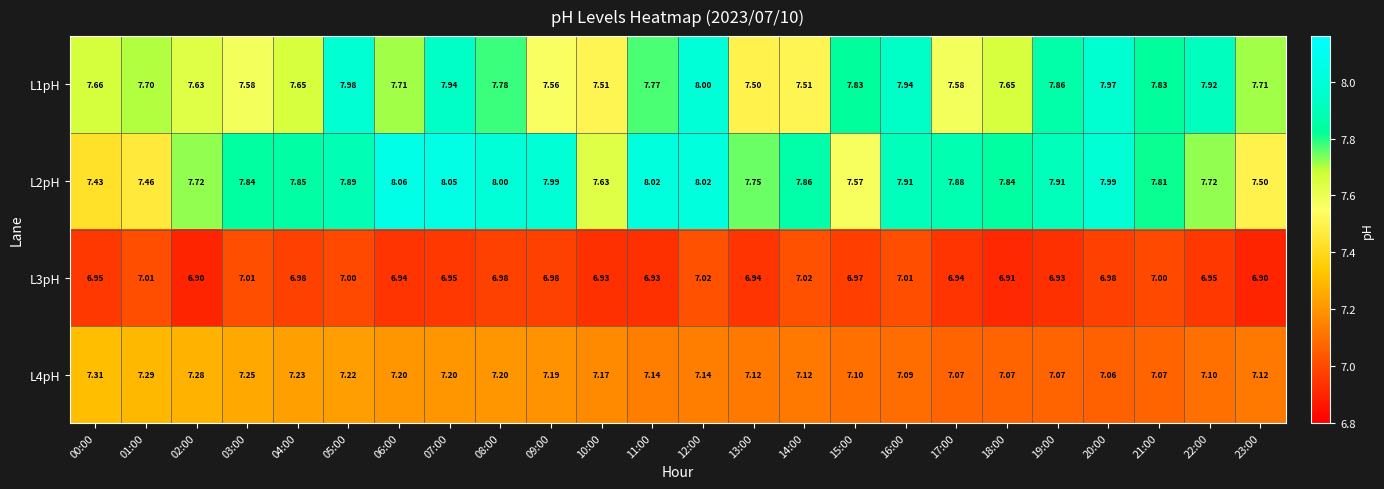

Is the value of L1pH at 18:00 greater than the value of L3pH at 00:00?

Yes